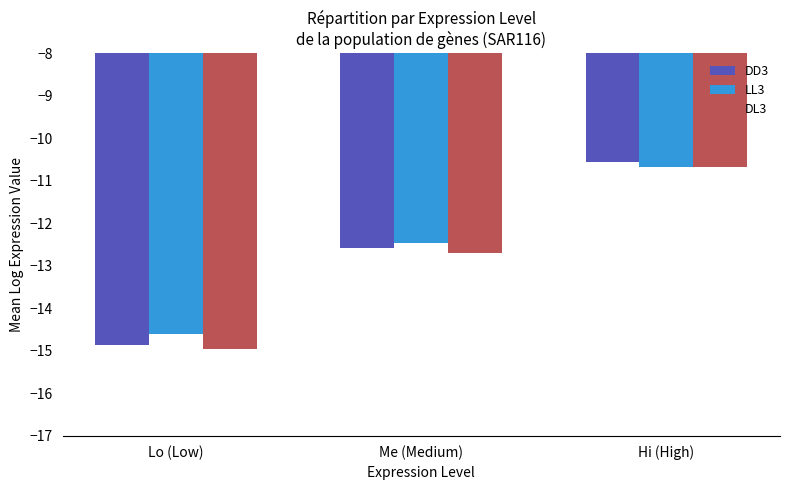

What is the total value across all series at Lo (Low)?

-44.4